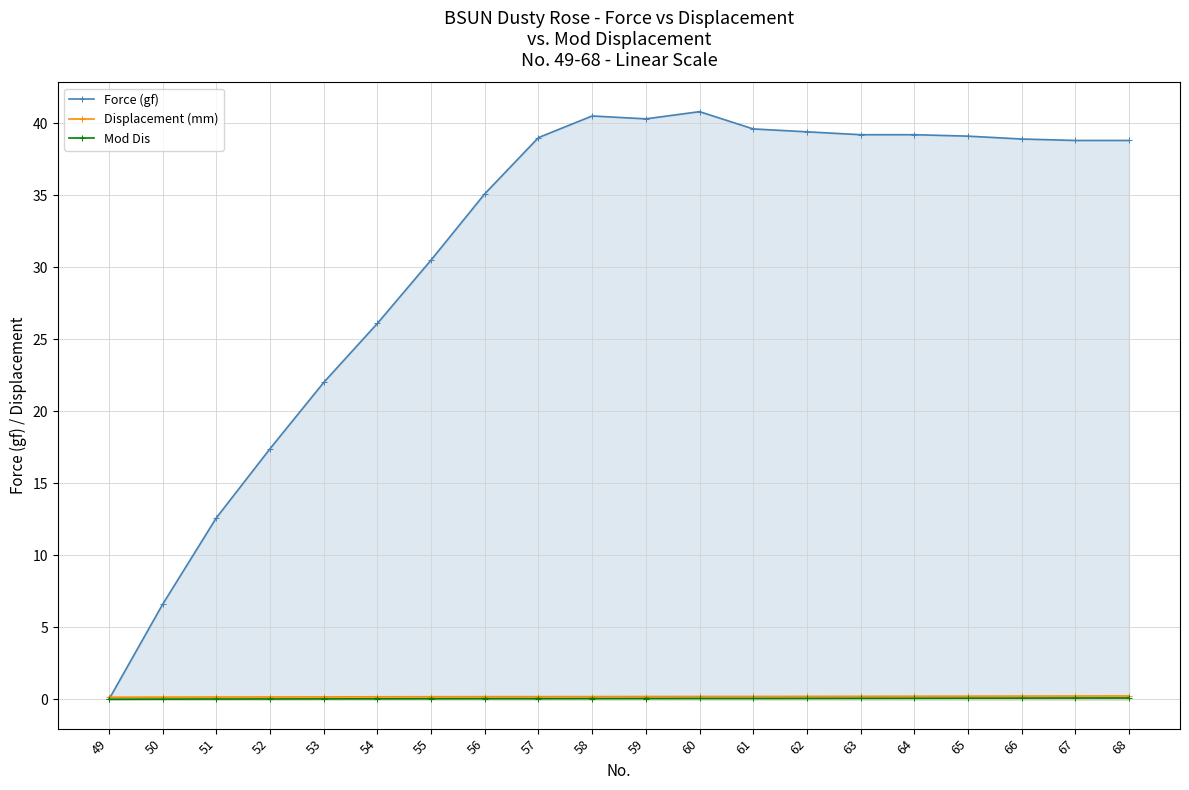

What is the average value of the Force (gf) series?

31.2